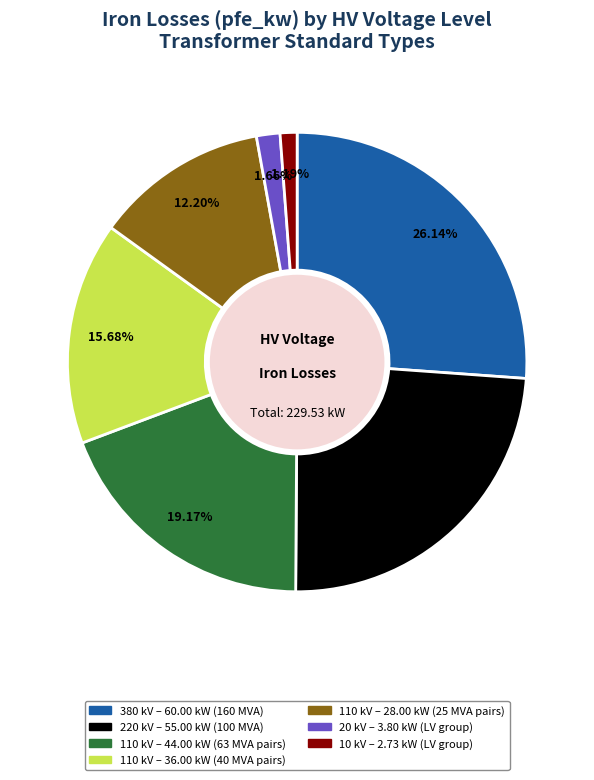

Is there any slice that represents more than half of the pie?

No